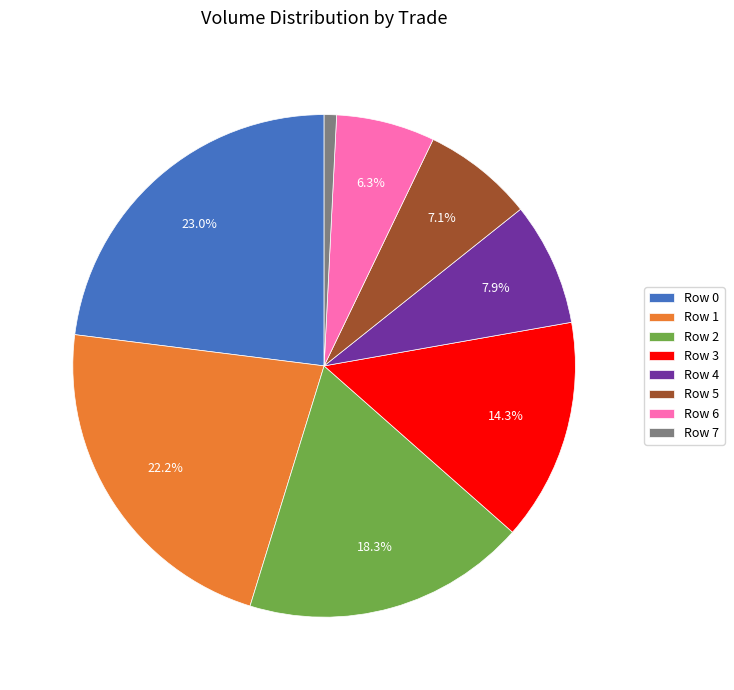

True or false: Row 5 accounts for 7% of the total.

True